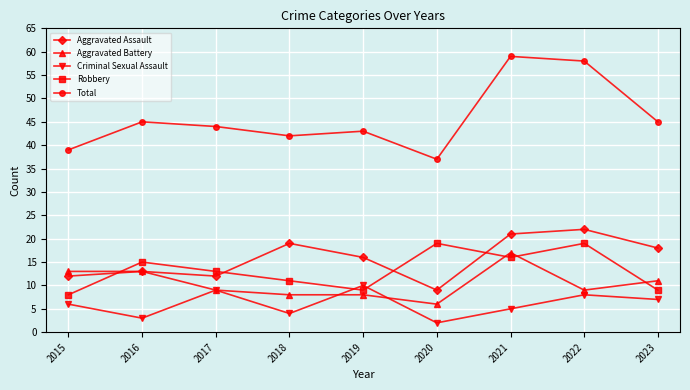

Which series has the largest range (max minus min)?

Total